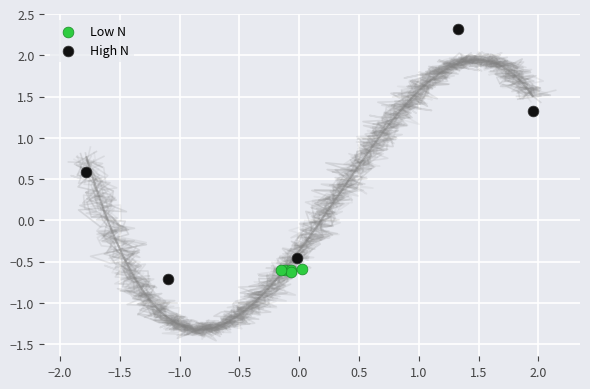

Which series has the widest spread of Y values?

High N